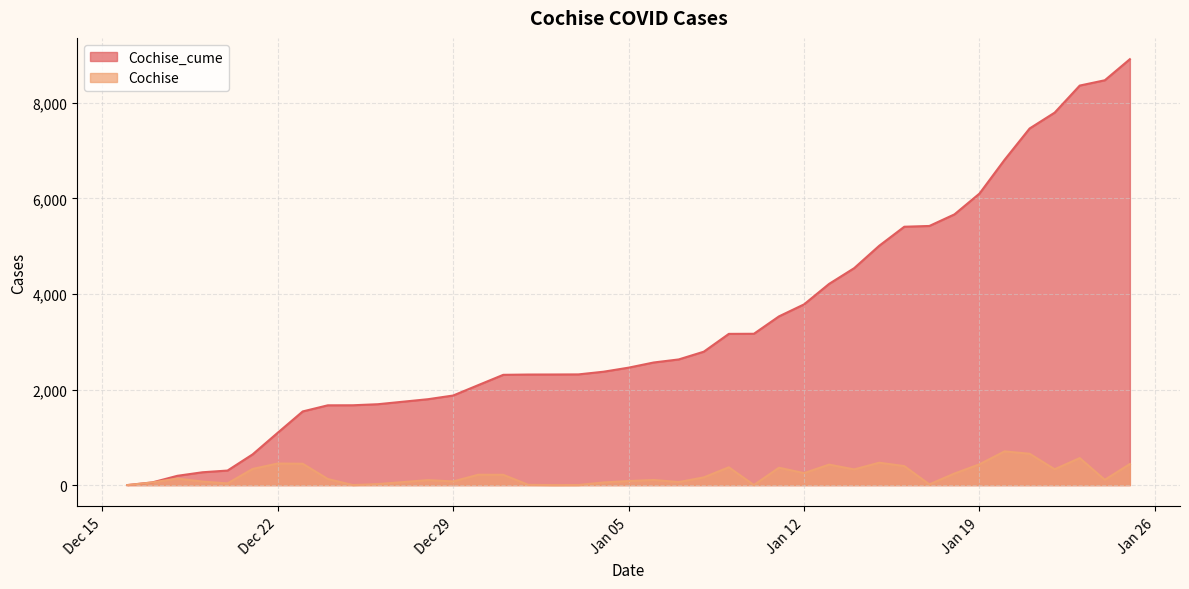

True or false: Cochise_cume and Cochise intersect in this chart.

False